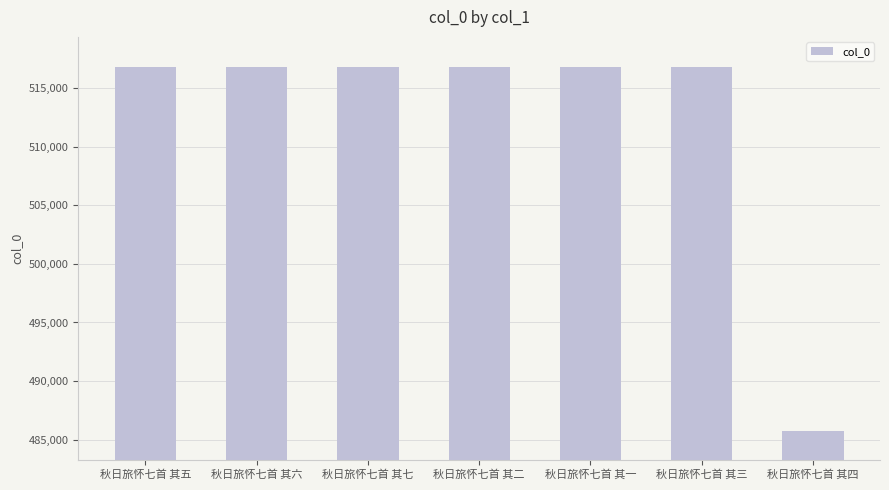

What is the label of the 3rd bar from the left?

秋日旅怀七首 其七